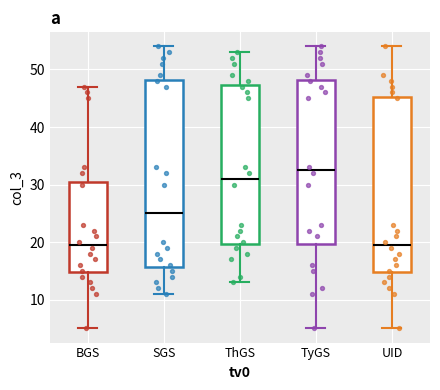

Reading left to right, read every box against the y-axis: the position of its median line, the range the box covers, and the ends of its whiskers. The values are not printed on the chart, so give them approximately, as read against the axis.

BGS: median 20, box 15 to 31, whiskers 5 to 47
SGS: median 25, box 16 to 48, whiskers 11 to 54
ThGS: median 31, box 20 to 47, whiskers 13 to 53
TyGS: median 33, box 20 to 48, whiskers 5 to 54
UID: median 20, box 15 to 45, whiskers 5 to 54